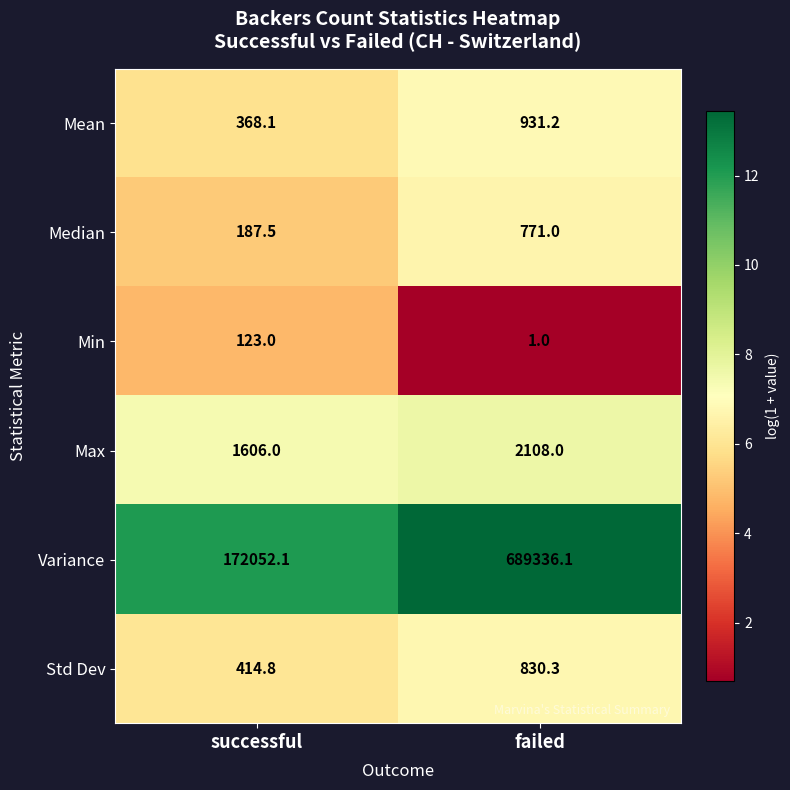

Is it true that Mean equals 931.2 at failed?

True